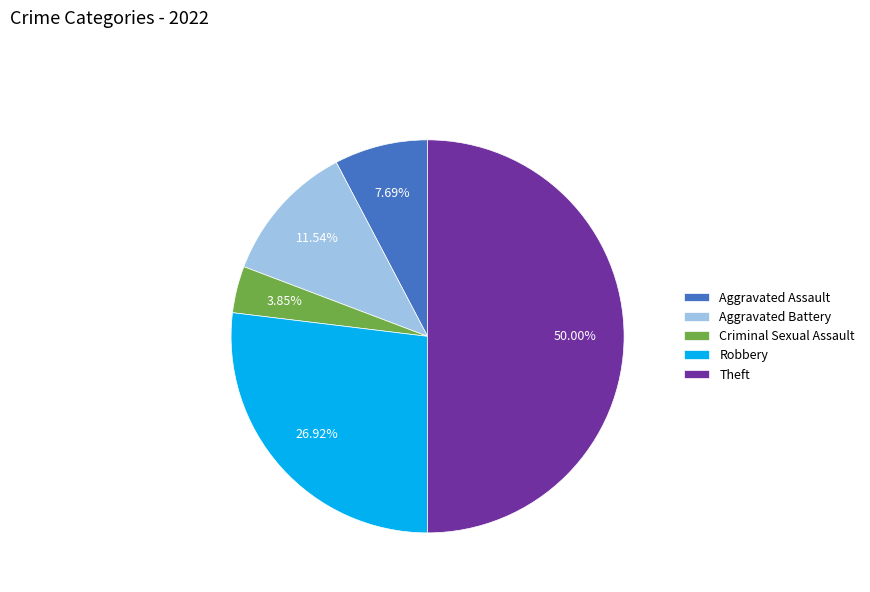

Rank the categories by value from lowest to highest.

Criminal Sexual Assault, Aggravated Assault, Aggravated Battery, Robbery, Theft